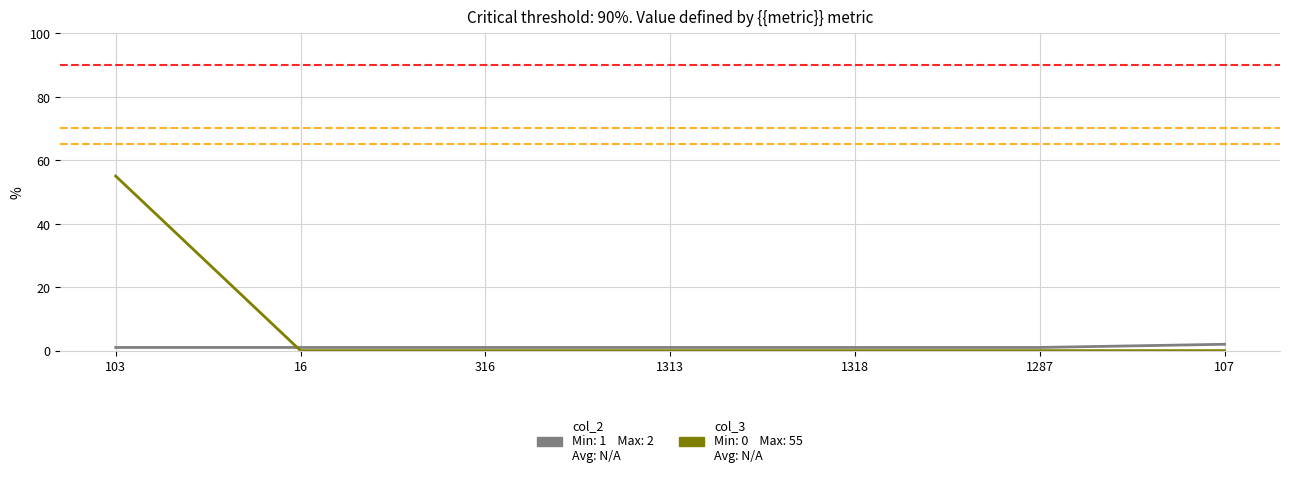

At which category is the sum across all series the highest?

103